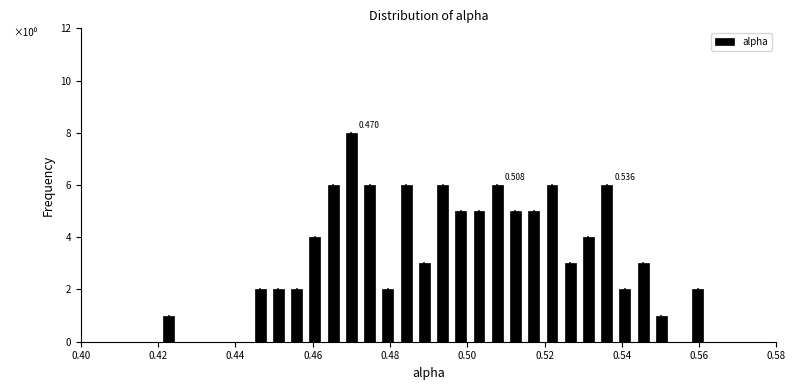

Read against the x-axis, roughly where is the centre of the tallest bar?

0.470